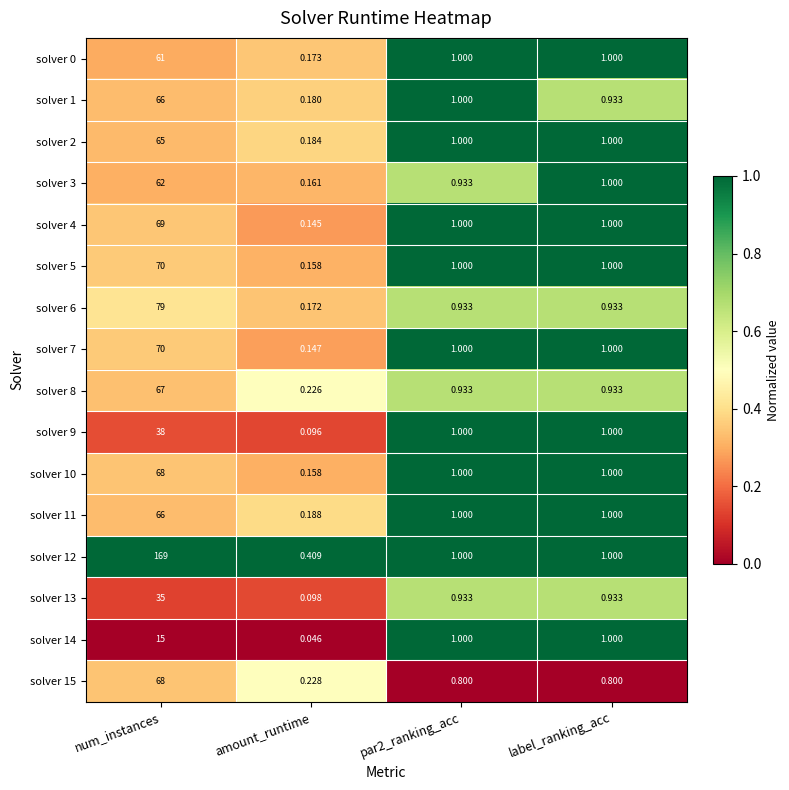

At which category is the sum across all series the highest?

num_instances